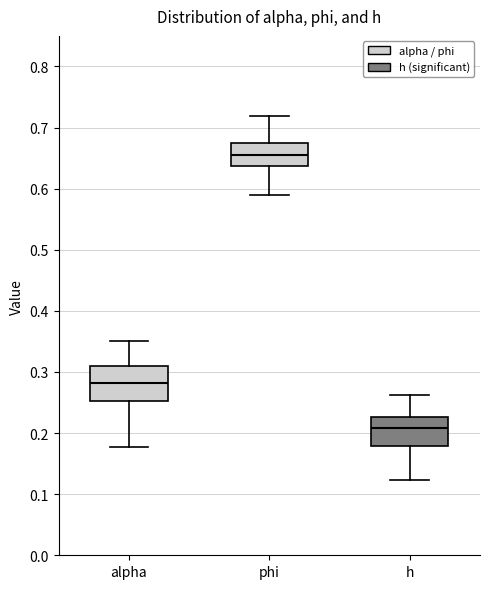

Which box's median line is the lowest?

h